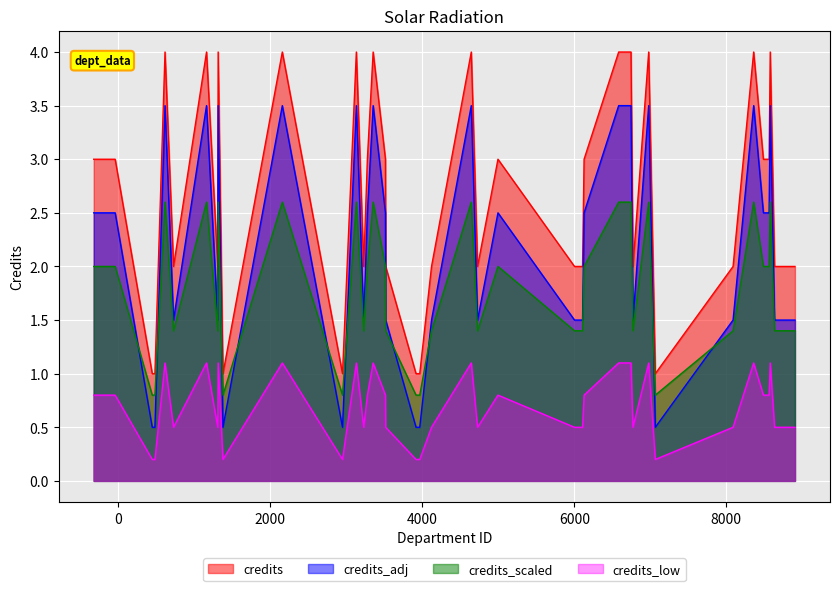

How many values are between 2 and 4?

33